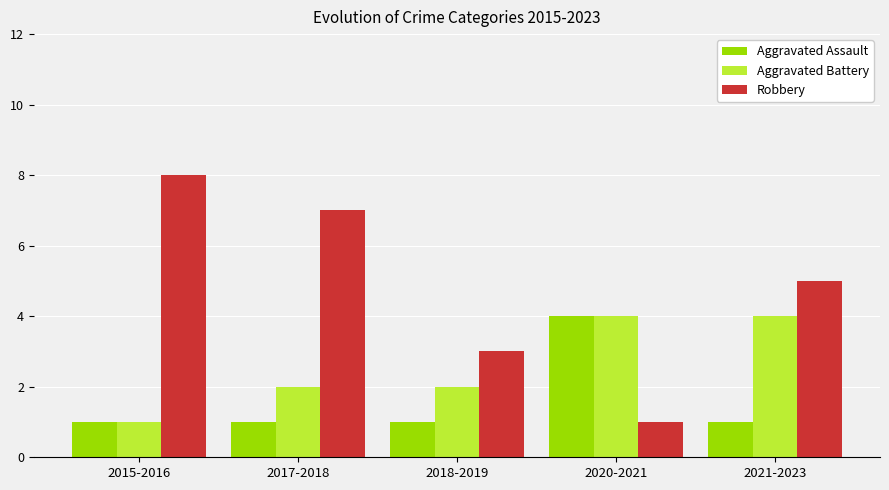

What is the maximum value shown in the chart?

8